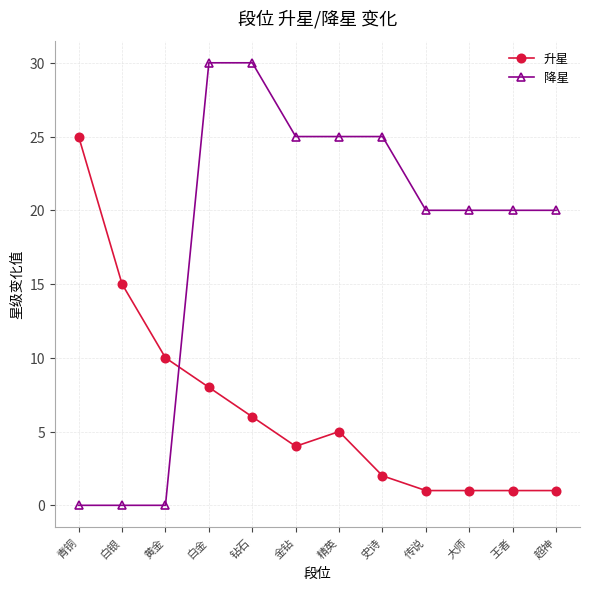

True or false: 升星 has a value of 3 at 钻石.

False